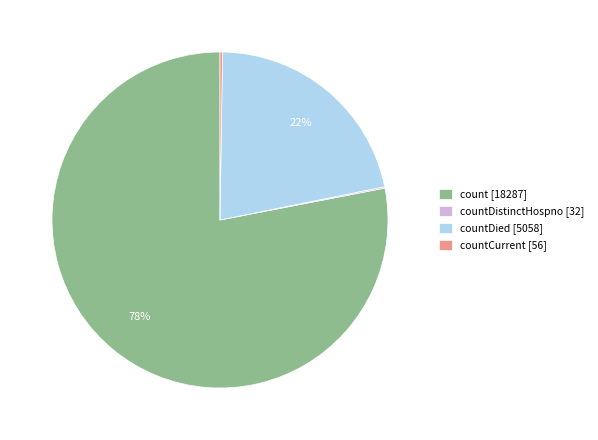

To the nearest percent, what is the difference between the largest and smallest slice percentages?

78%